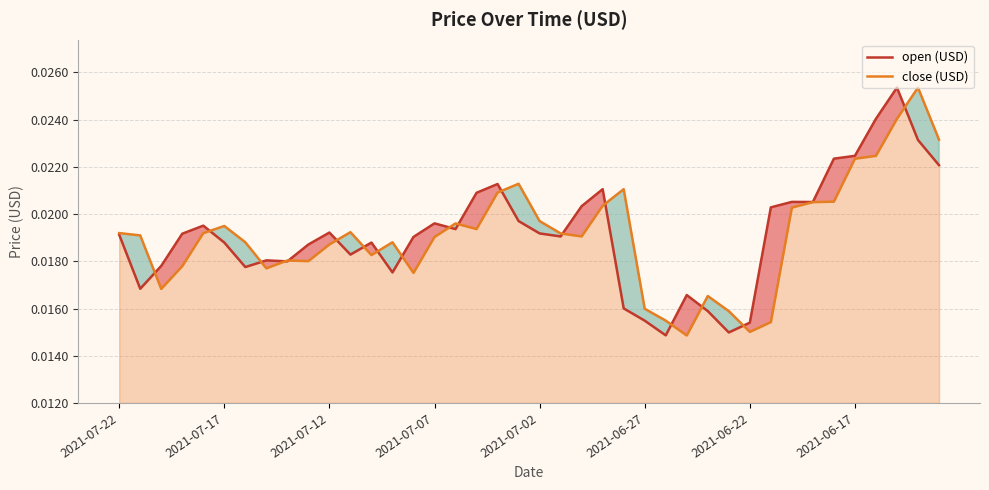

How many interior local peaks does the open (USD) series have?

10